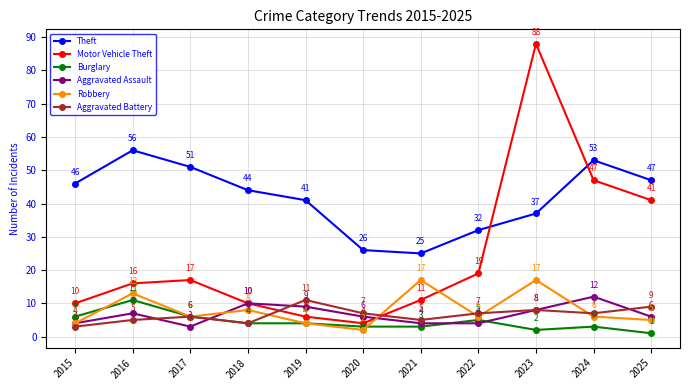

What value does the Aggravated Assault series have at 2020?

6